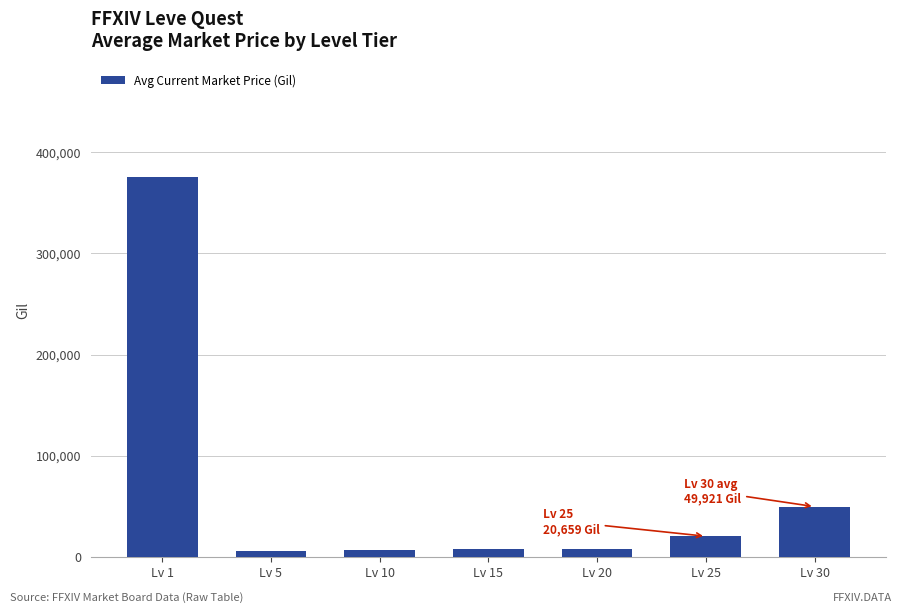

What is the value of the 7th bar from the left?

49921.0